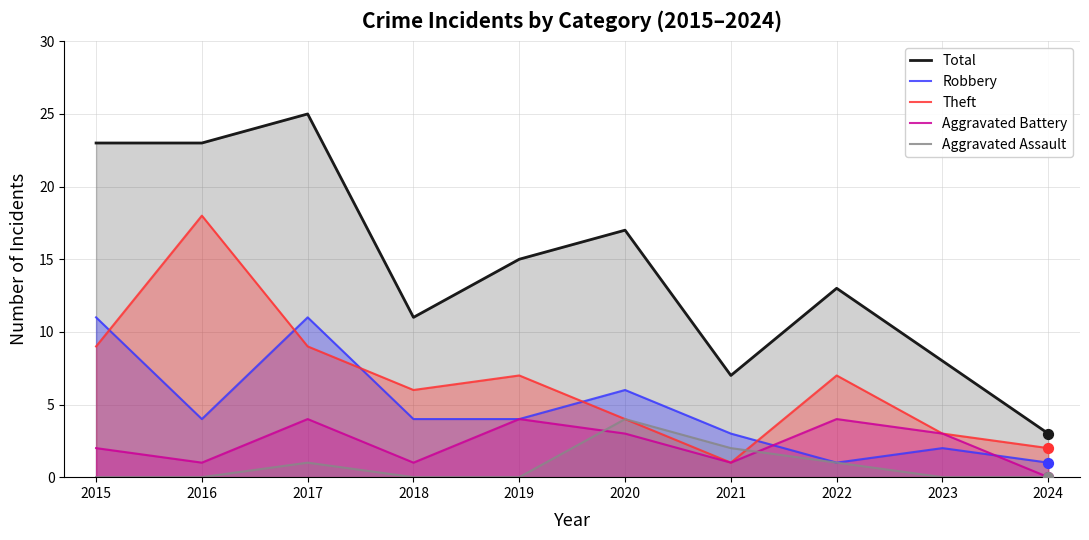

Which series contains the highest Y value?

Total